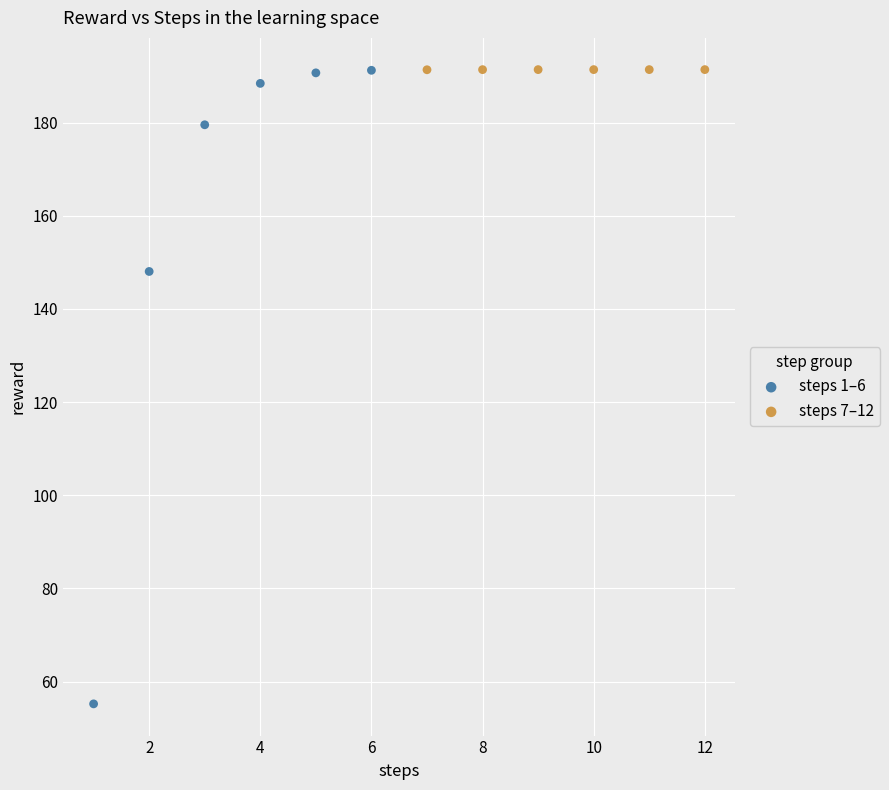

Which series reaches the minimum Y coordinate?

steps 1–6